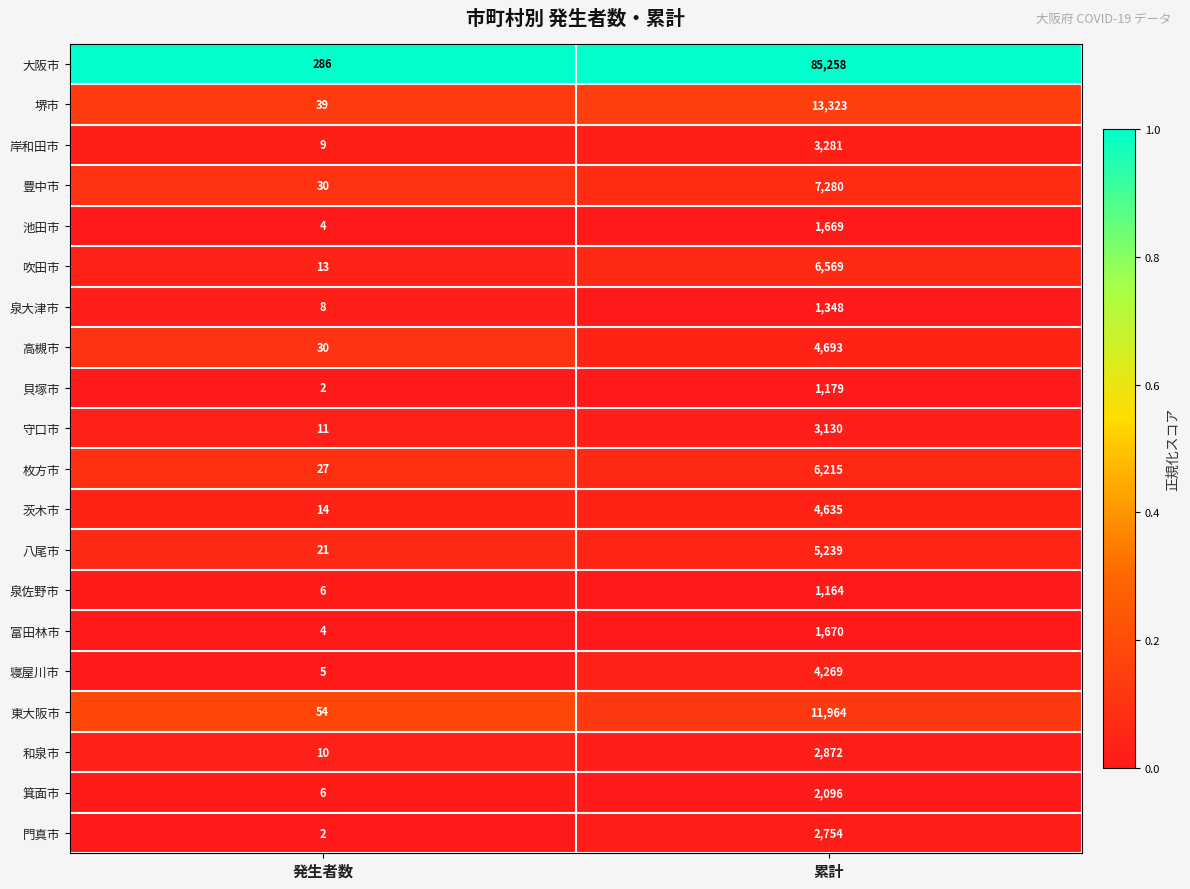

Which series has the largest total across all categories?

大阪市